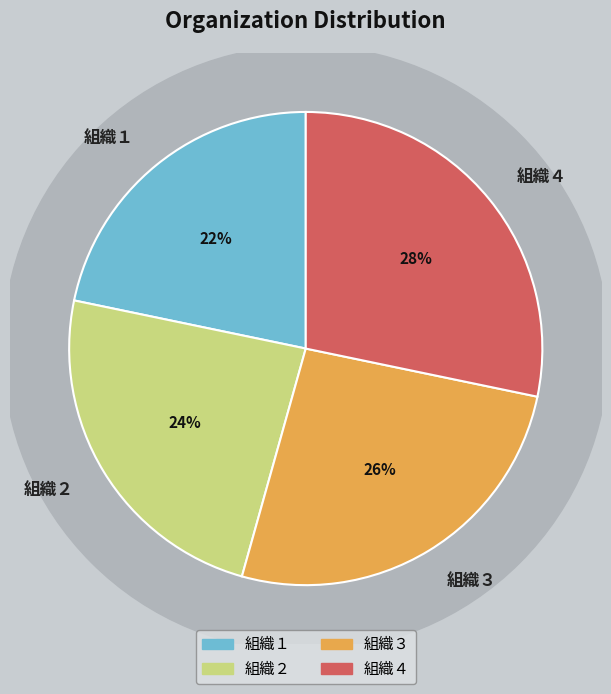

Rank the categories by value from lowest to highest.

組織１, 組織２, 組織３, 組織４